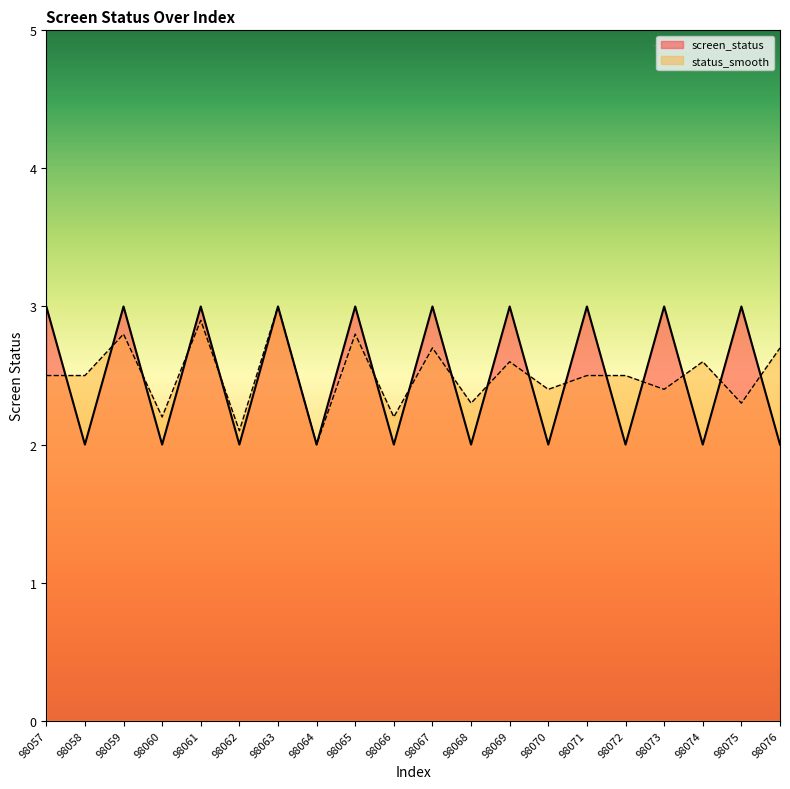

What is the difference between the second highest and minimum values in the screen_status series?

1.0